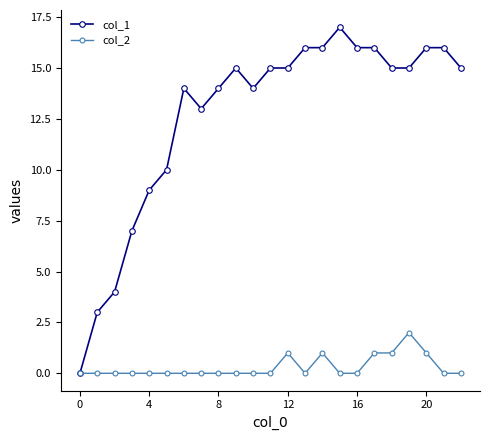

What is the maximum value shown in the chart?

17